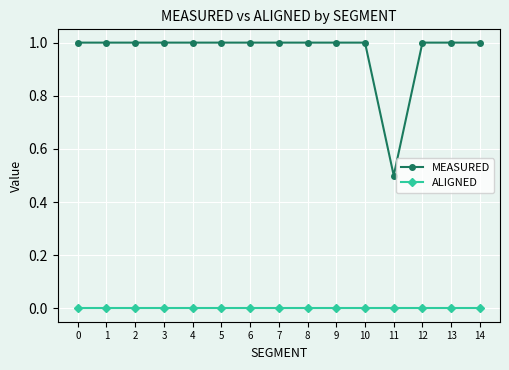

Count the MEASURED values in the range 1 to 2.

14